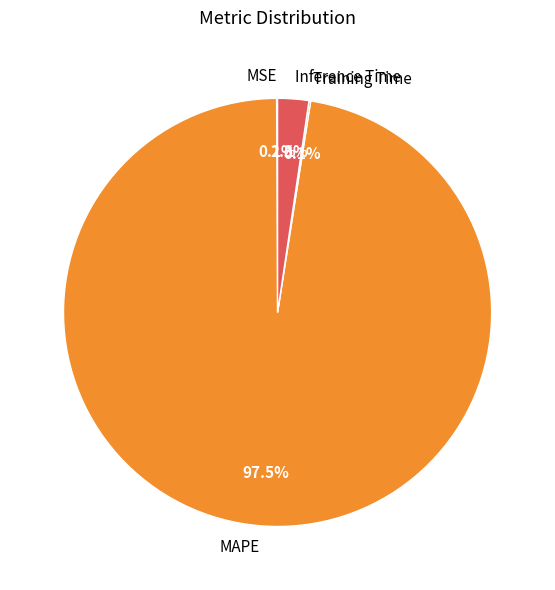

Which slice is the largest?

MAPE